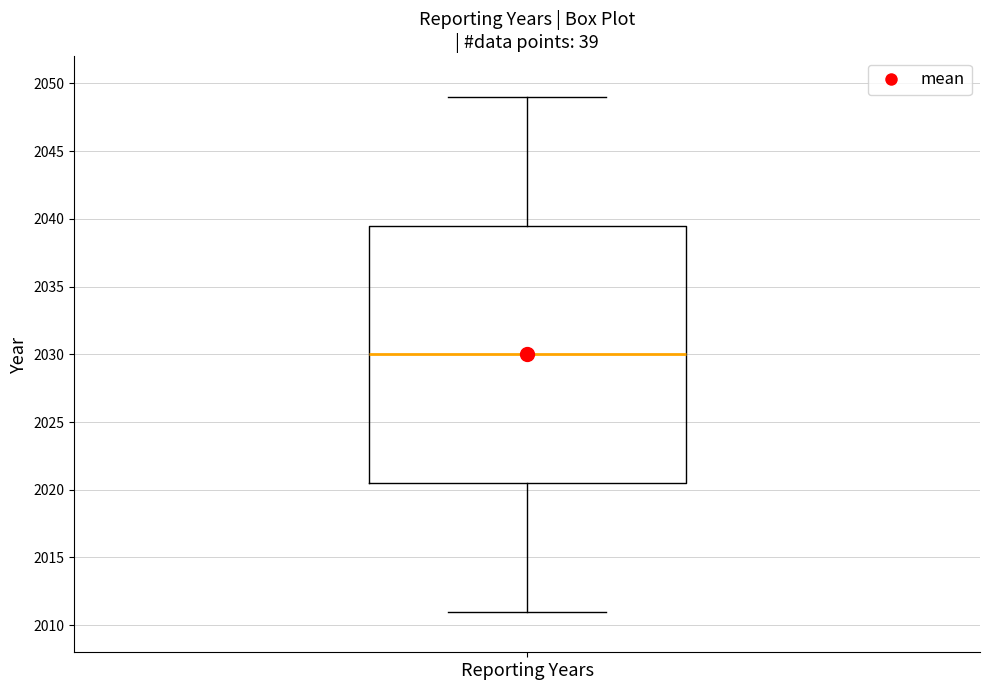

Where does the upper whisker of the box for Reporting Years end on the y-axis? The values are not printed on the chart, so give them approximately, as read against the axis.

2049.0